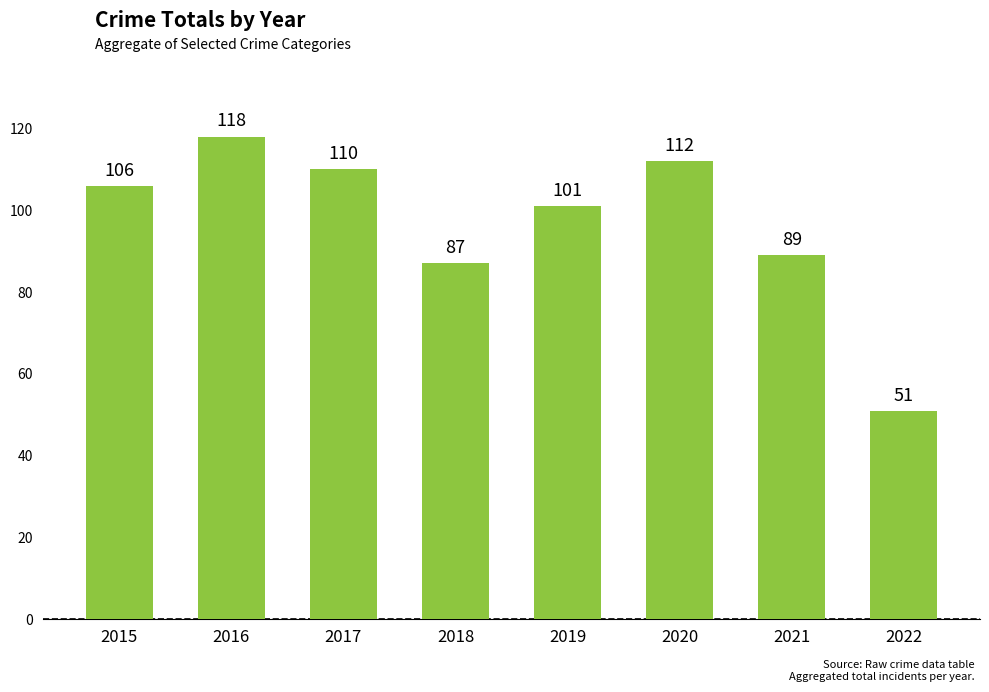

What is the smallest value displayed?

51